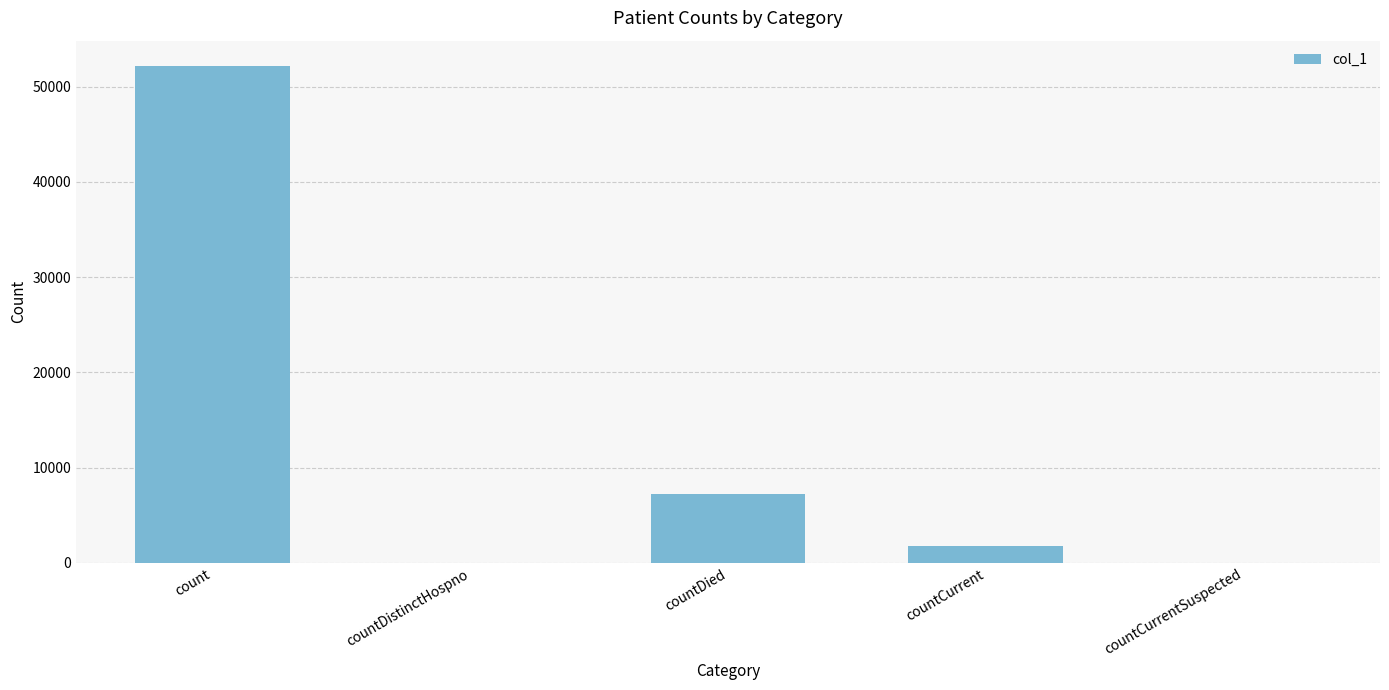

Reading left to right, extract all data points from this chart.

count=52230	countDistinctHospno=0	countDied=7254	countCurrent=1712	countCurrentSuspected=0